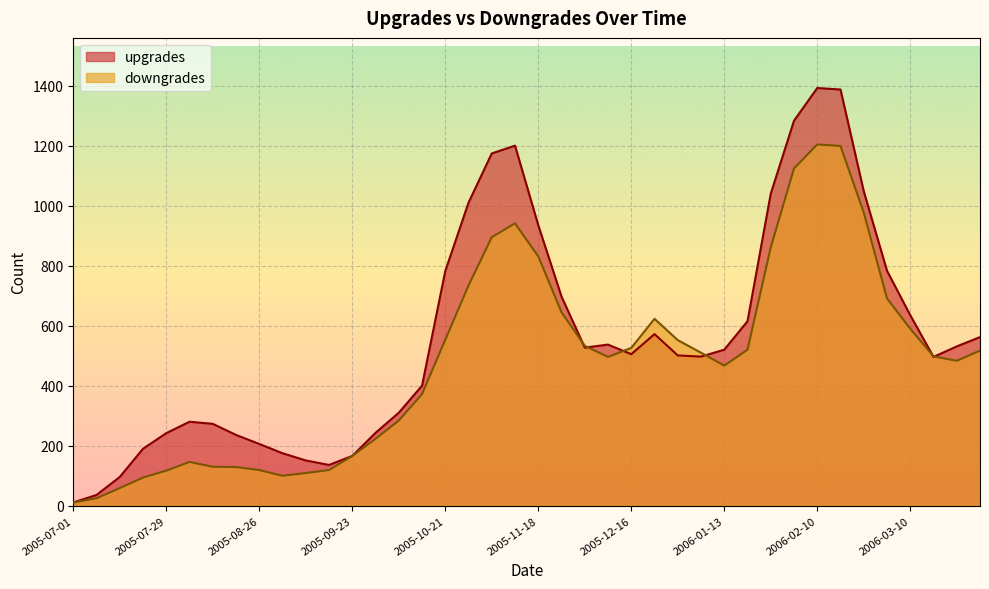

Which series ends up on top after the final intersection of upgrades and downgrades?

upgrades